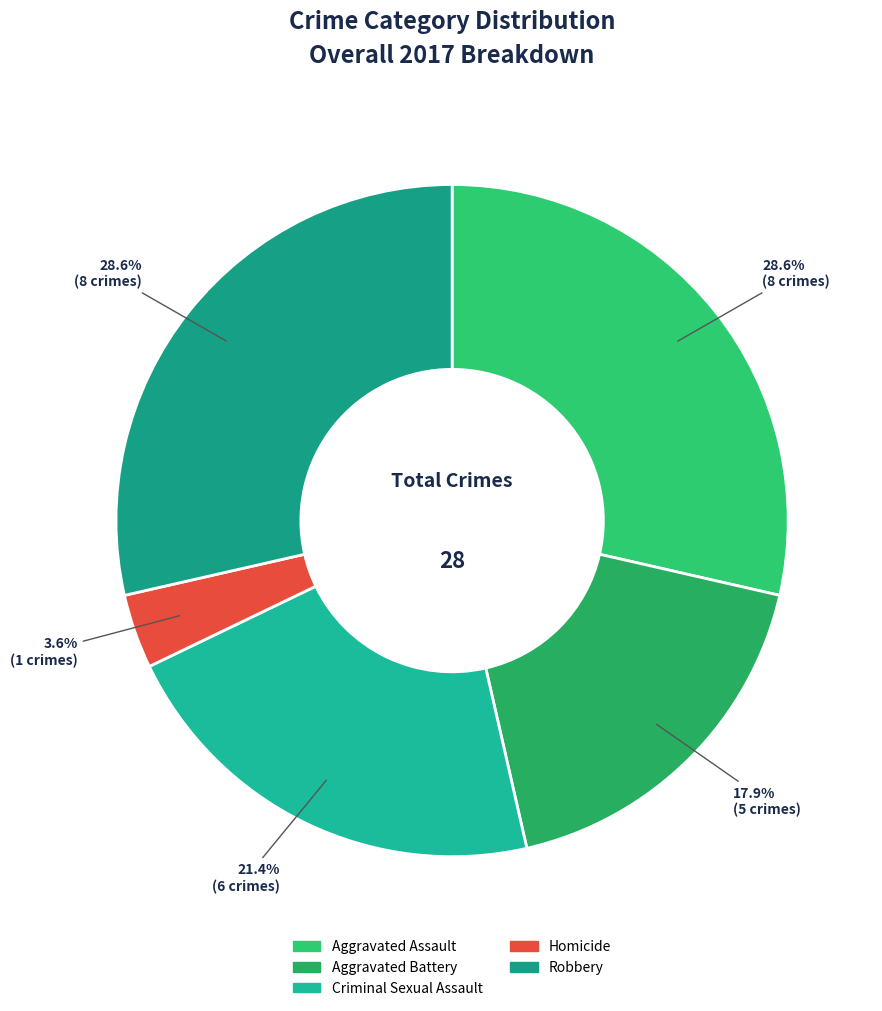

Which slice is the smallest?

Homicide